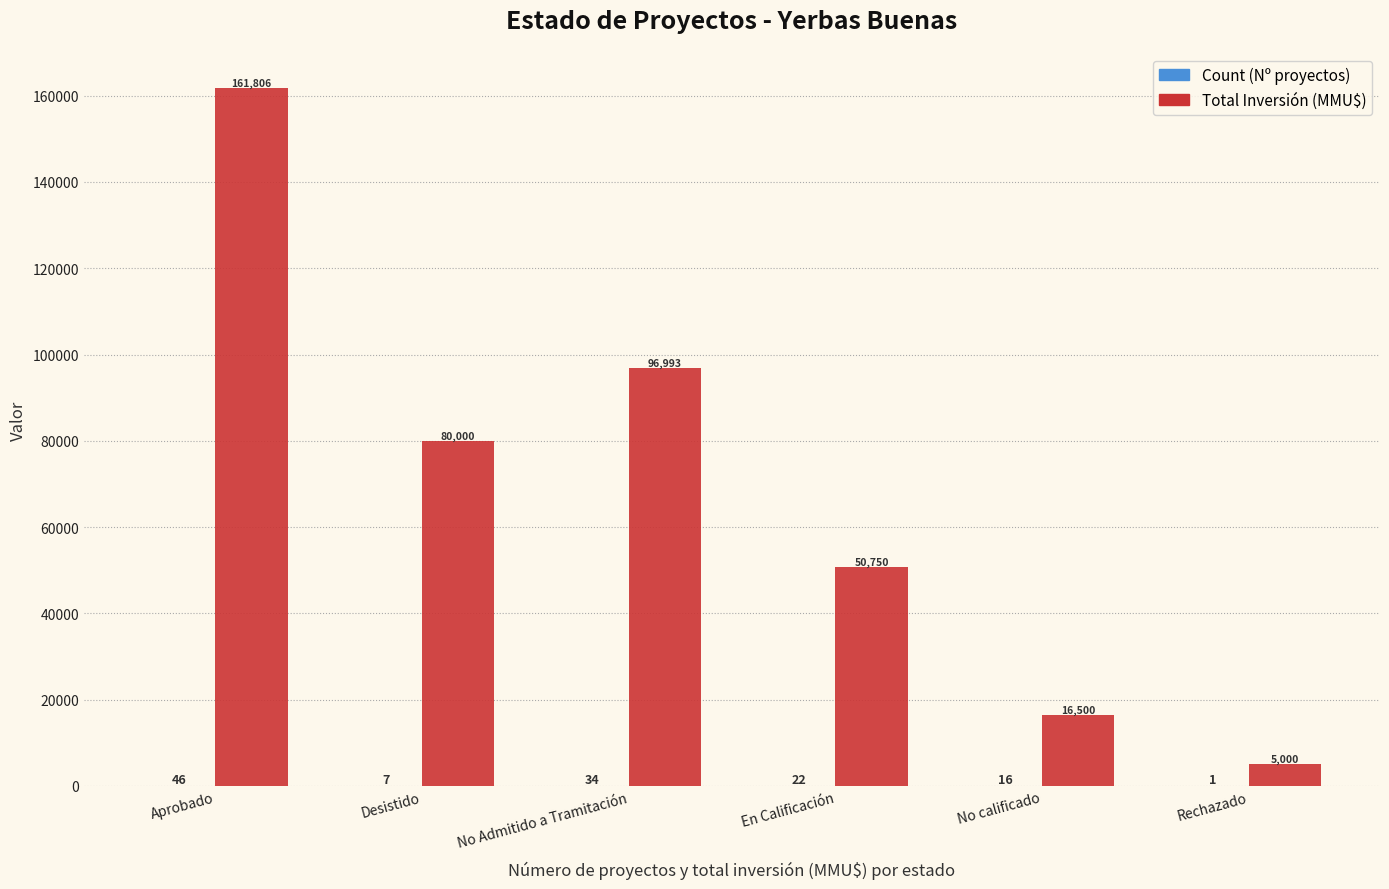

At which category is the sum across all series the highest?

Aprobado